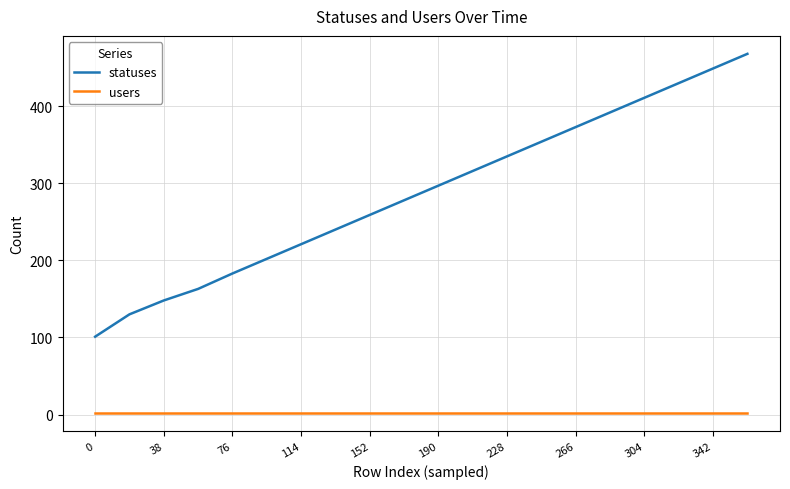

Rank the series by their maximum value, from highest to lowest.

statuses, users